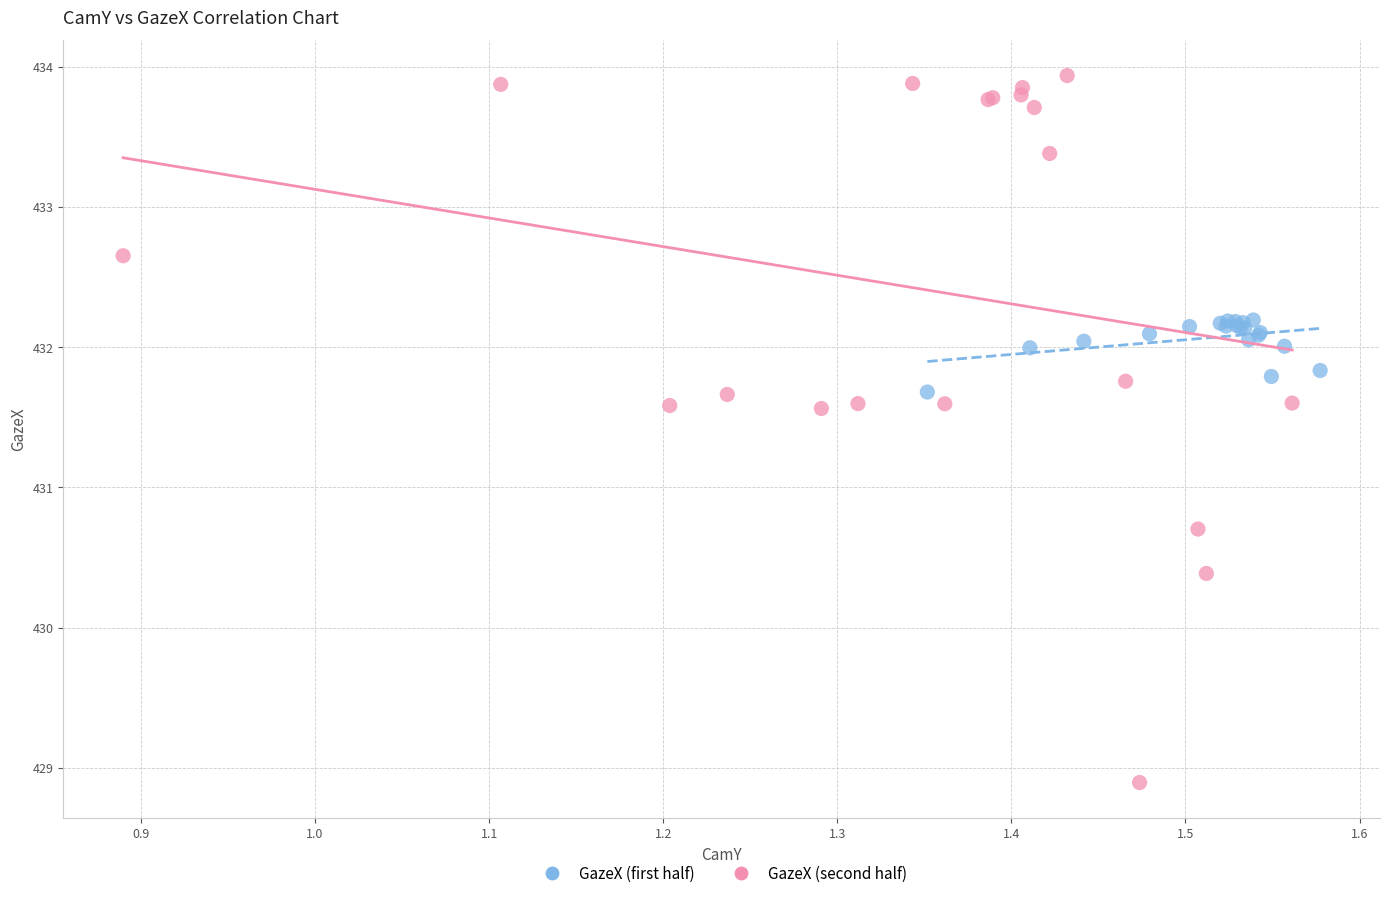

Which series contains the lowest Y value?

GazeX (second half)